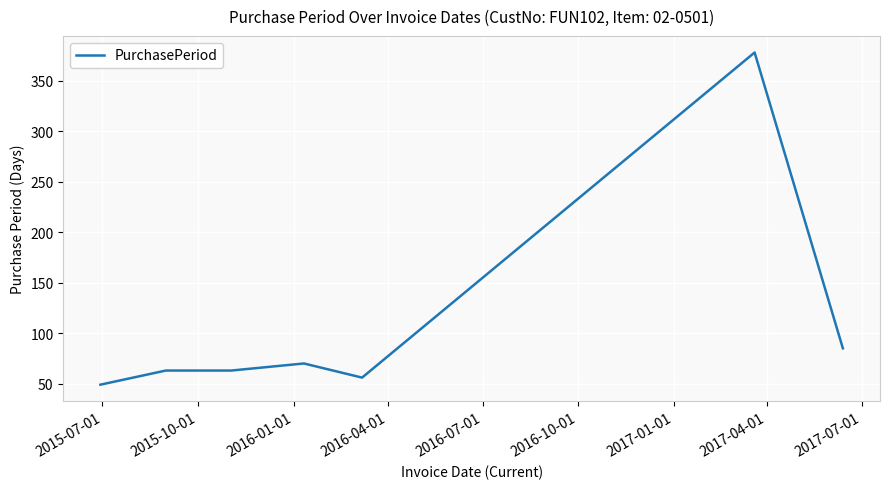

What is the minimum value shown in the chart?

49